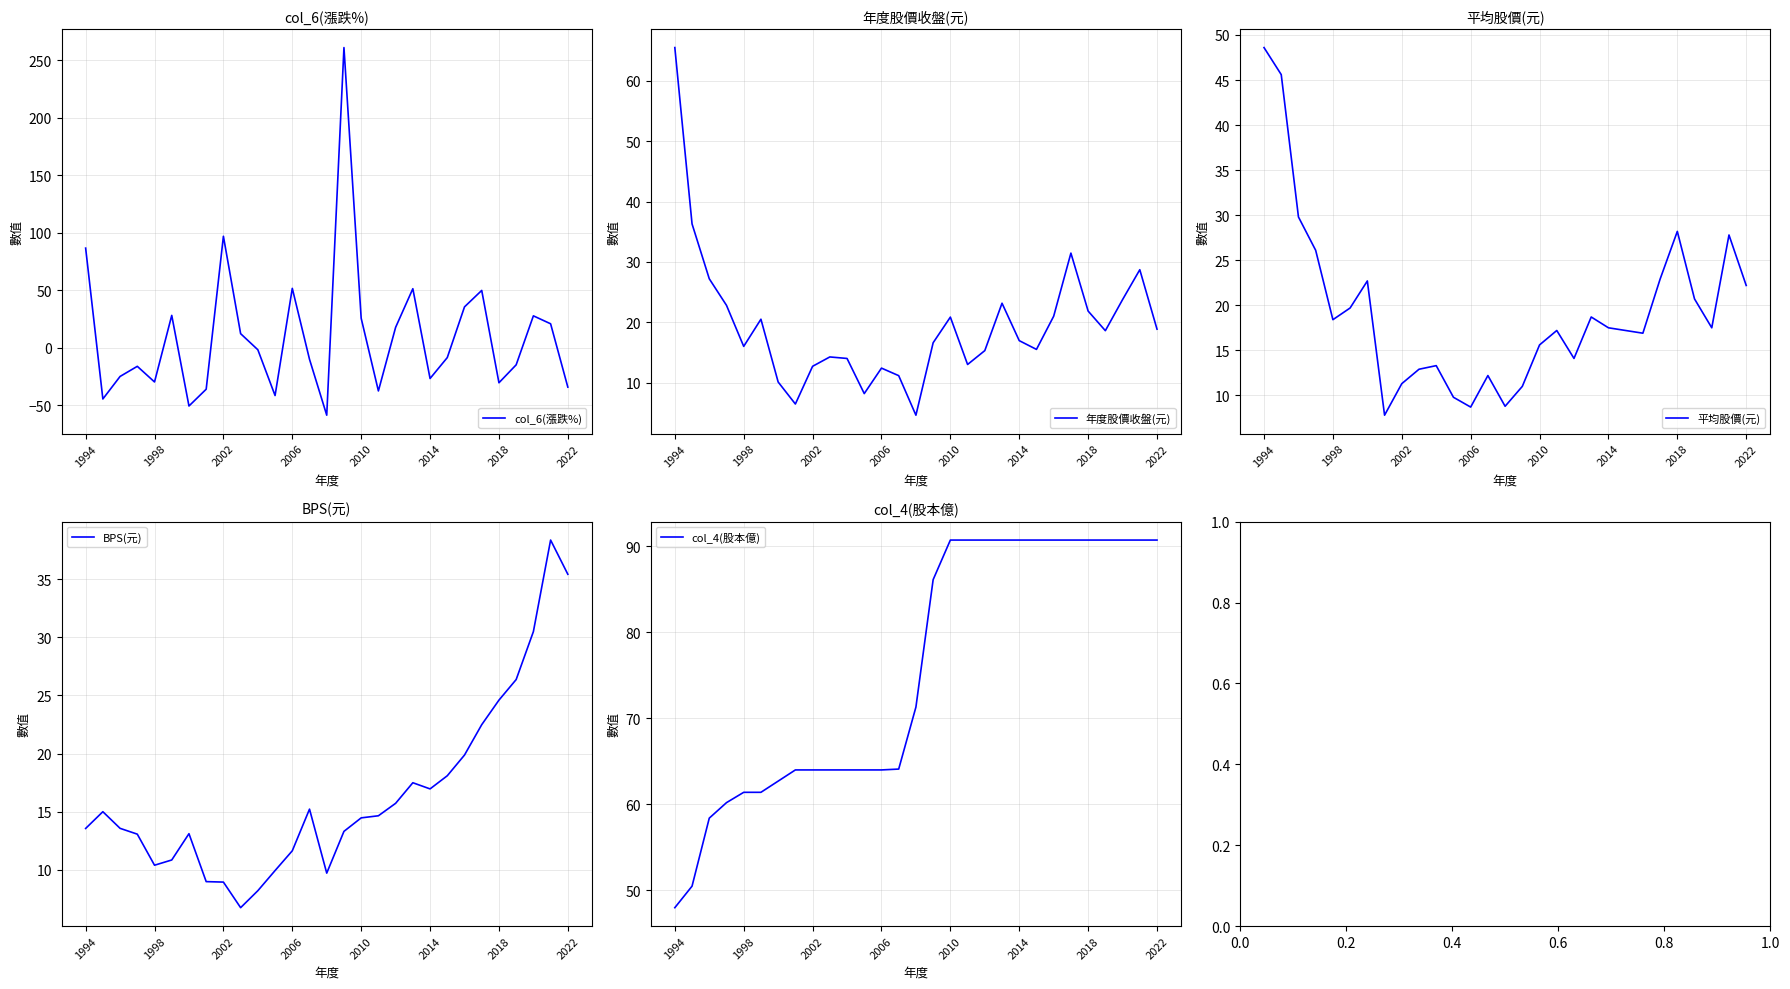

Is it true that 平均股價(元) equals 18.7 at 19?

True